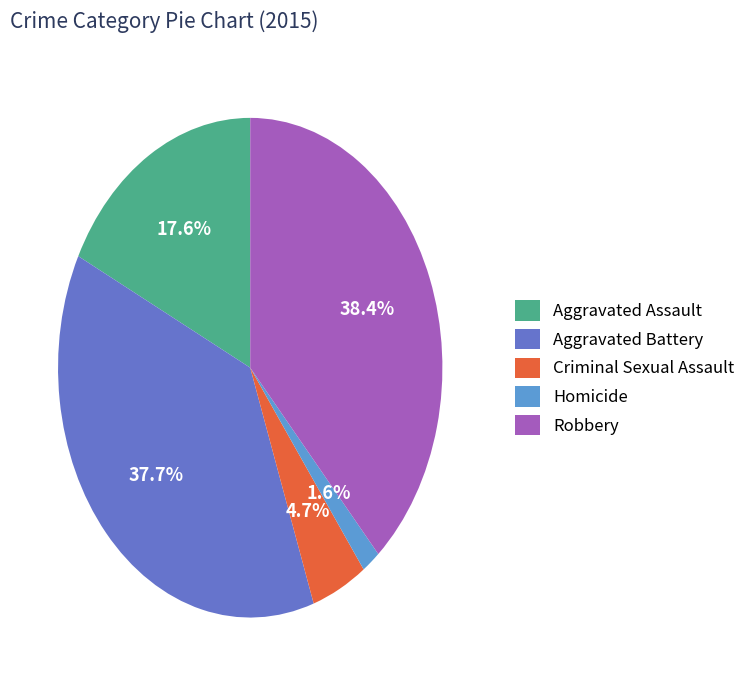

Does Homicide account for over 50% of the chart?

No